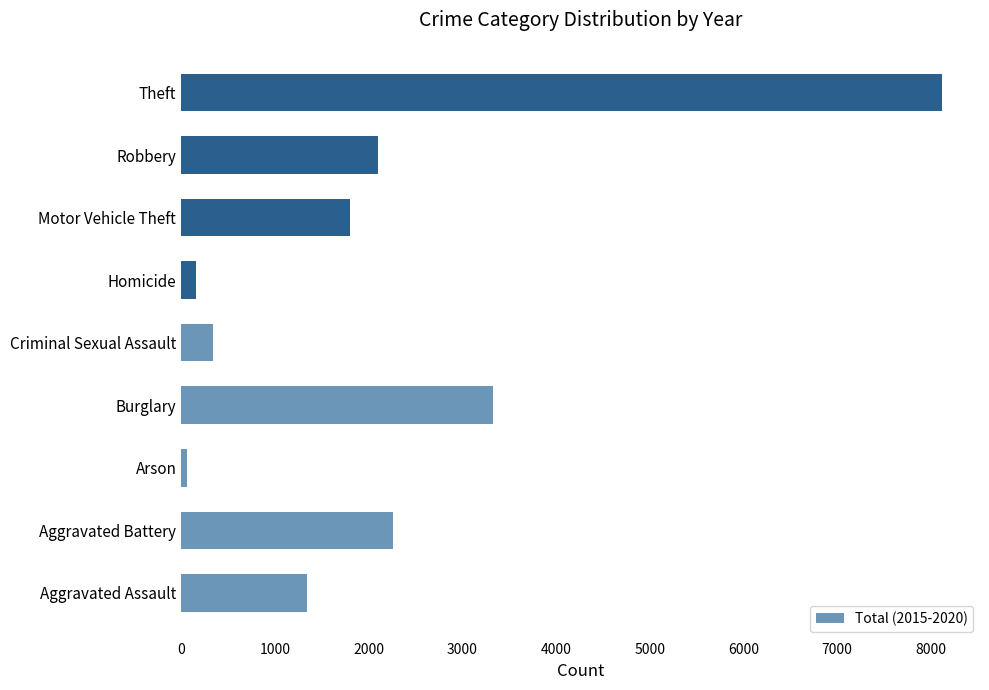

List the labels in order of value, largest first.

Theft, Burglary, Aggravated Battery, Robbery, Motor Vehicle Theft, Aggravated Assault, Criminal Sexual Assault, Homicide, Arson